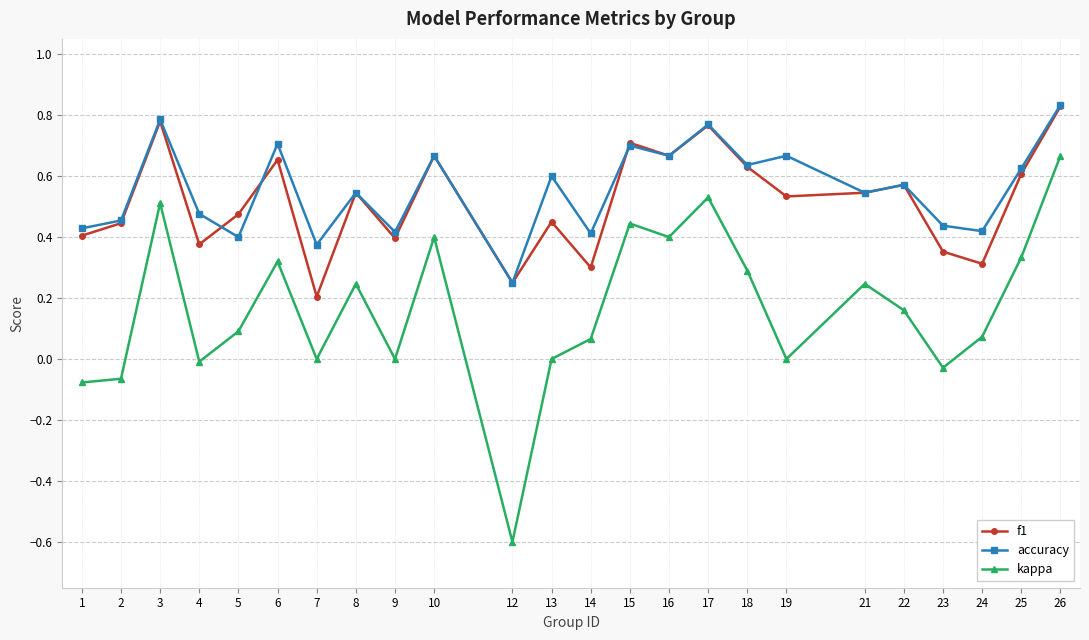

True or false: accuracy and kappa cross at least once.

False